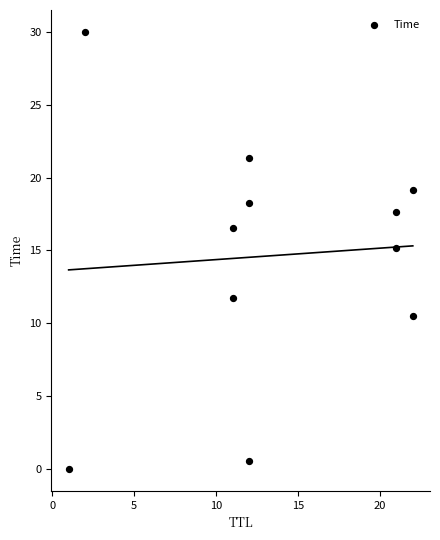

What is the average X value?

13.4